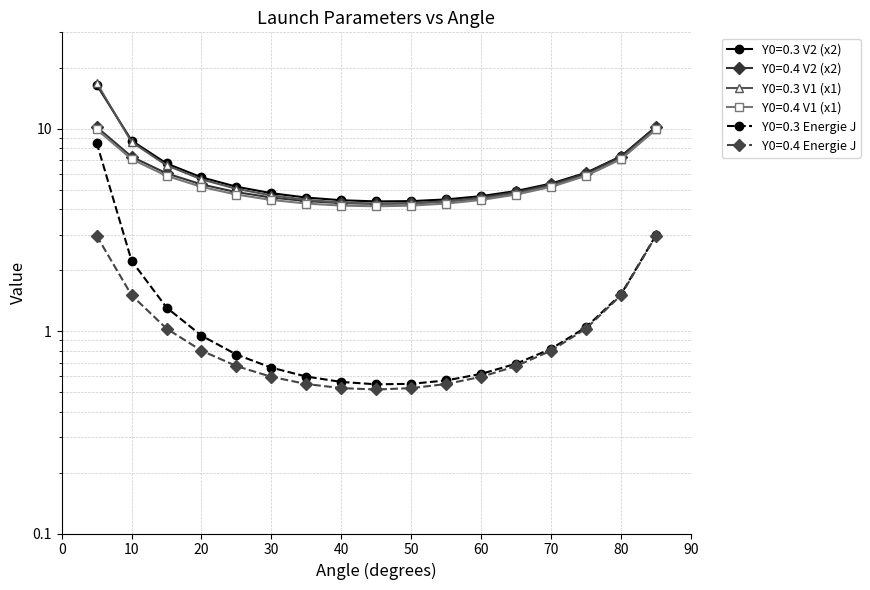

Where is Y0=0.3 V2 (x2) nearest to the value 10?

85